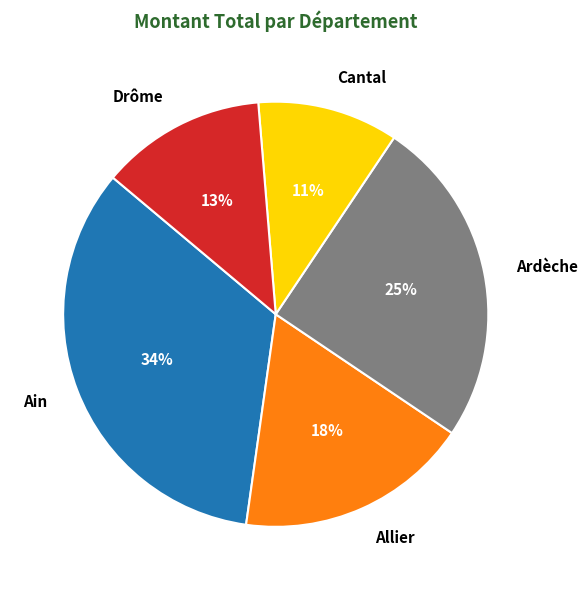

Between Cantal and Ardèche, which is larger?

Ardèche